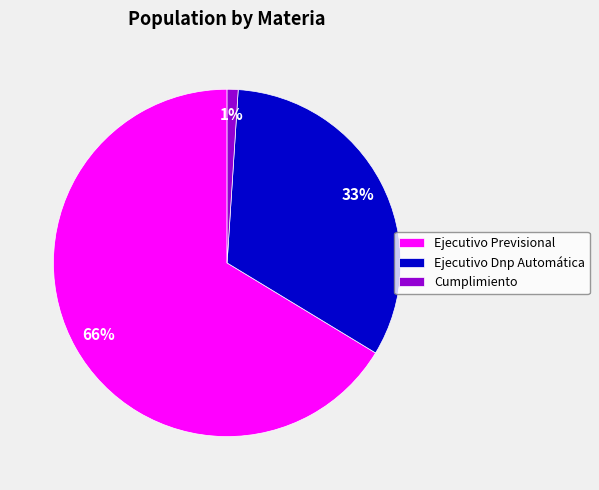

Do Cumplimiento and Ejecutivo Dnp Automática together represent more than half of the pie?

No